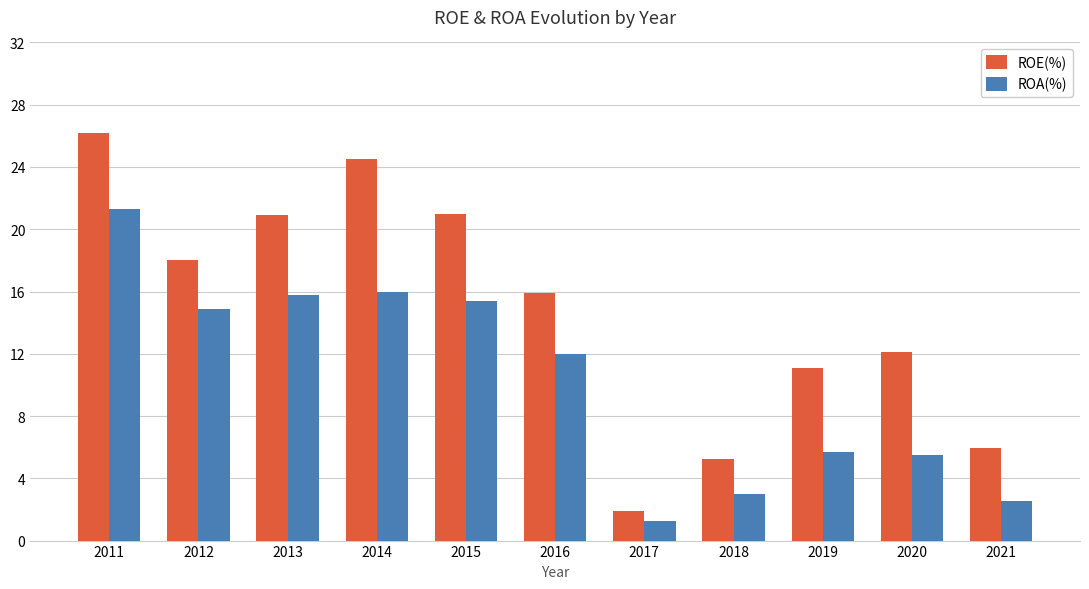

Is the value of ROA(%) at 2016 greater than the value of ROE(%) at 2015?

No